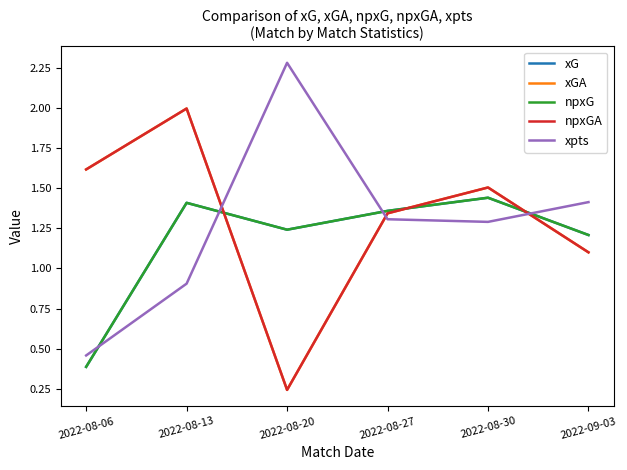

Does the chart have visible grid lines?

No